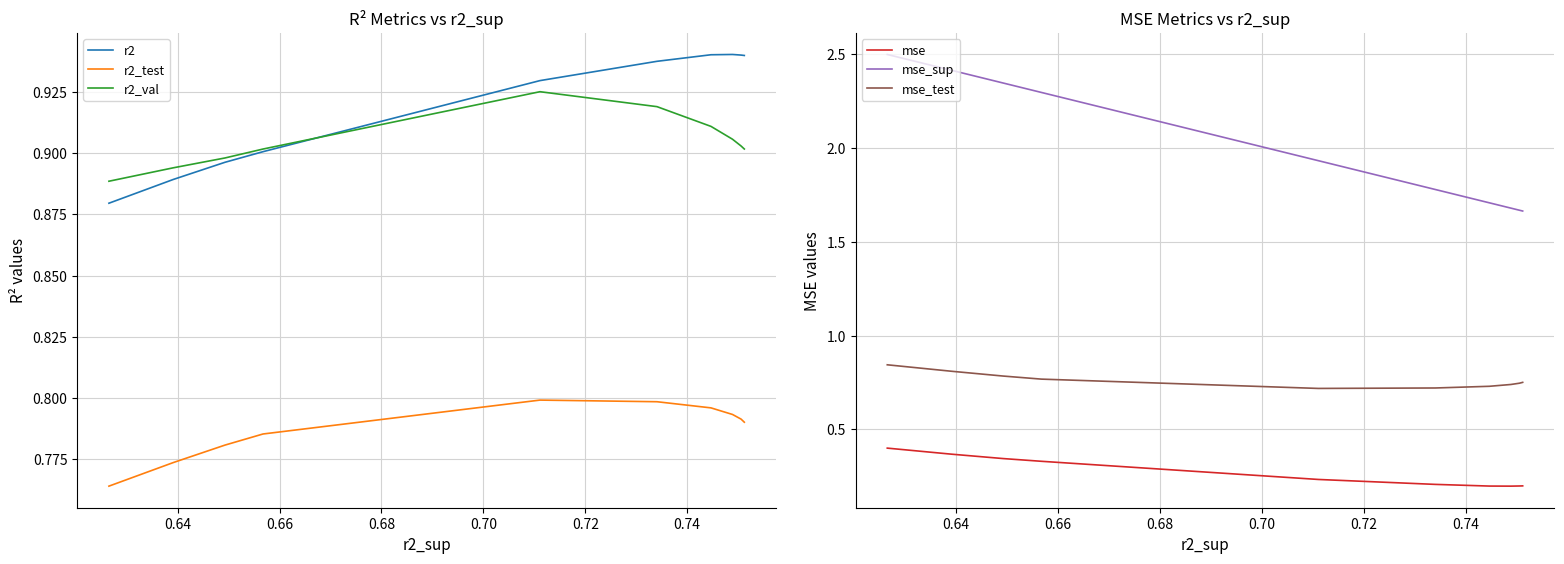

What is the sum of the mse_test values at 0.70 and 0.72?

1.4